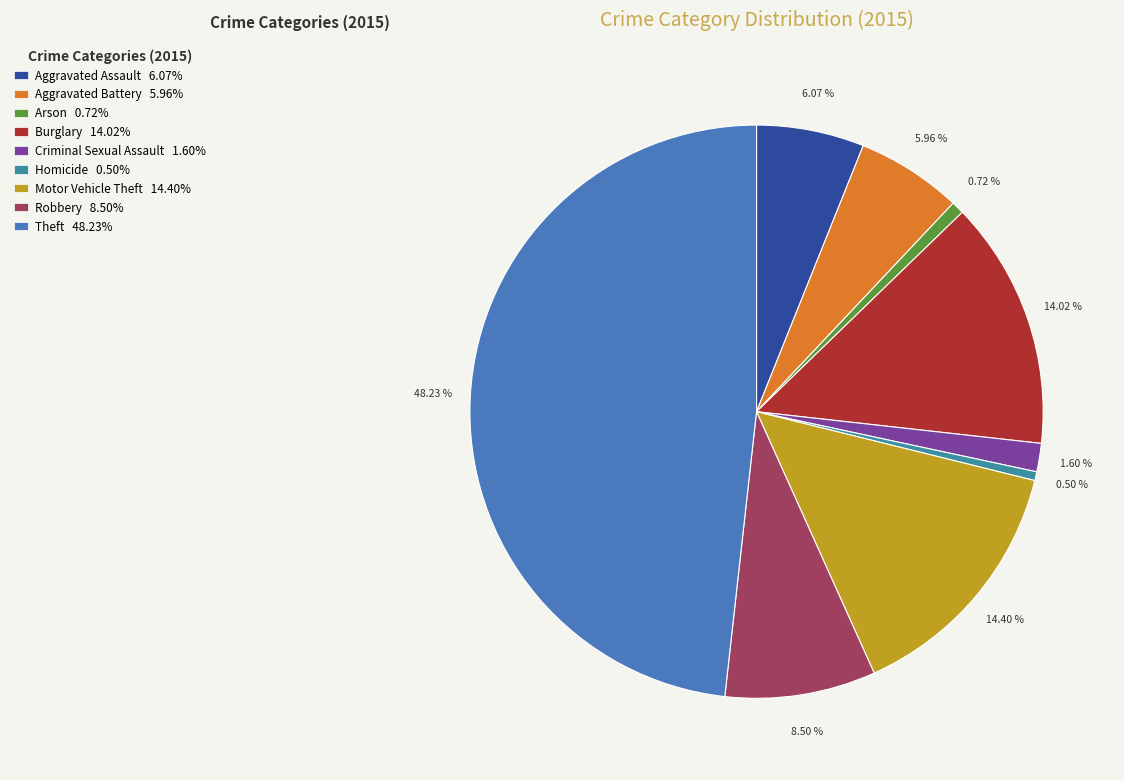

How many segments does this pie chart have?

9